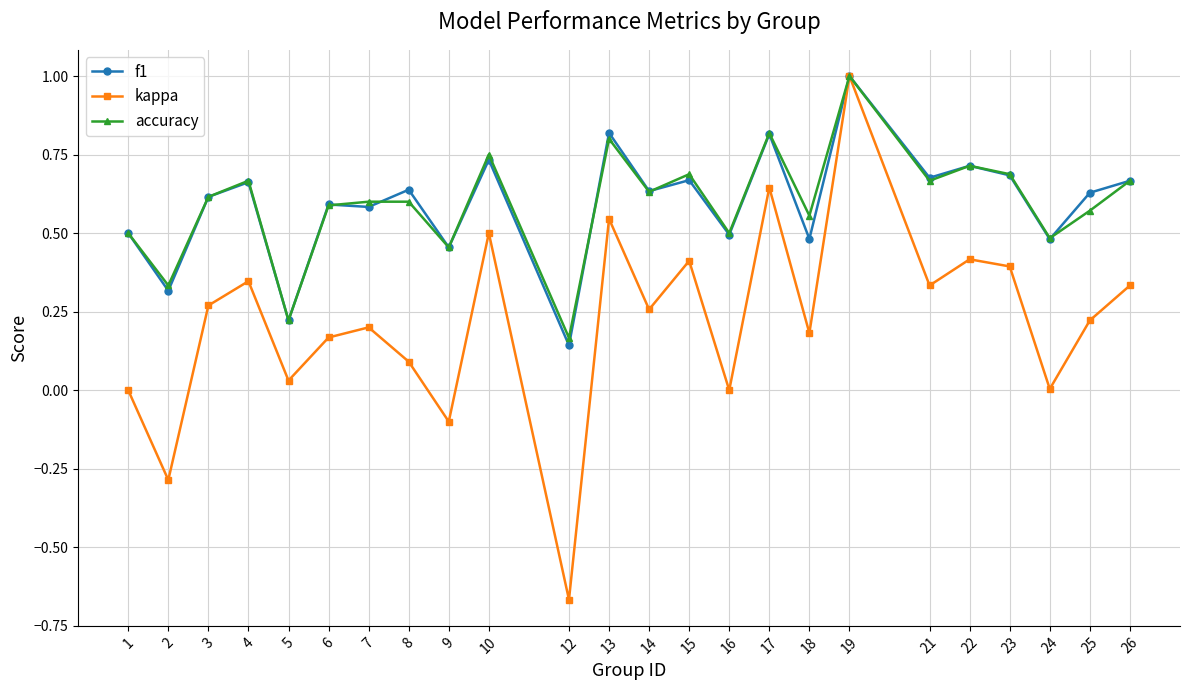

Which series changed the most between 4 and 6?

kappa